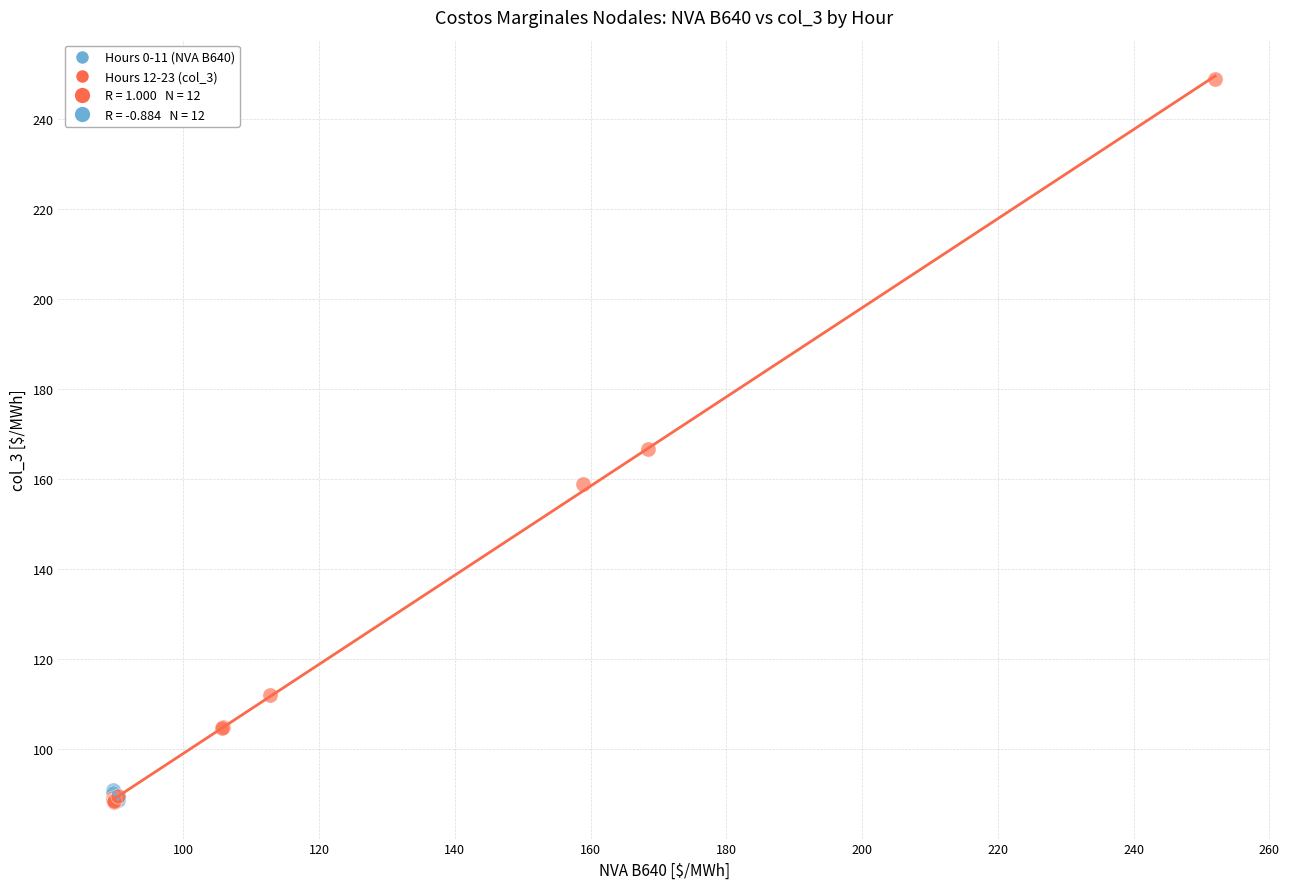

Which series contains the highest Y value?

Hours 12-23 (col_3)